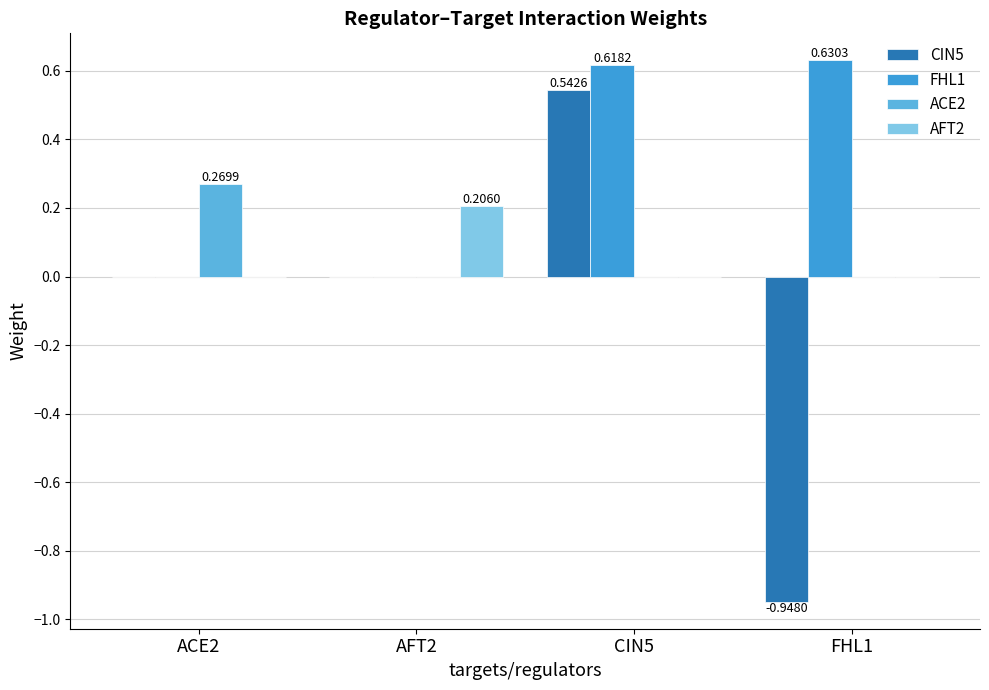

What is the difference between the maximum and minimum values in the FHL1 series?

0.6